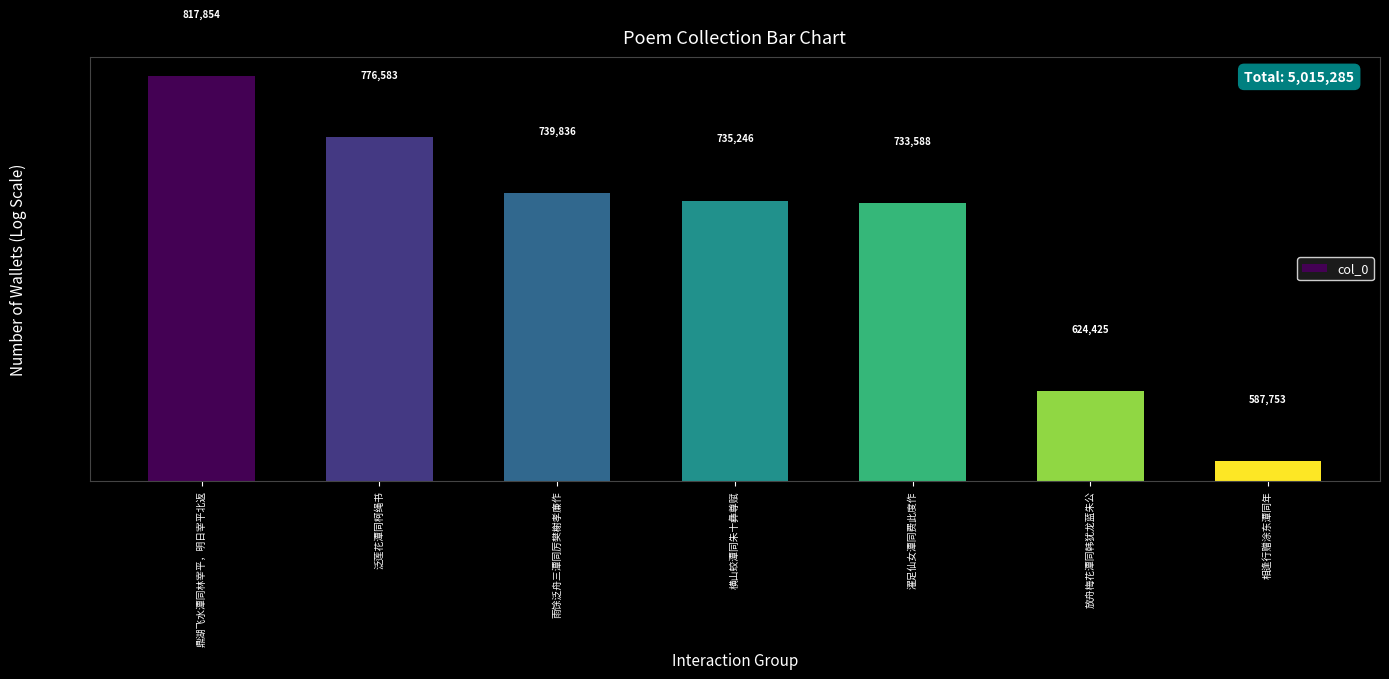

Reading right to left, extract all data points from this chart.

相逢行赠涂东潭同年=587753	放舟梅花潭同韩犹龙蓝朱公=624425	濯足仙女潭同费此度作=733588	横山蛟潭同朱十彝尊赋=735246	雨馀泛舟三潭同厉樊榭孝廉作=739836	泛莲花潭同柯绳书=776583	鼎湖飞水潭同林宰平，明日宰平北返=817854